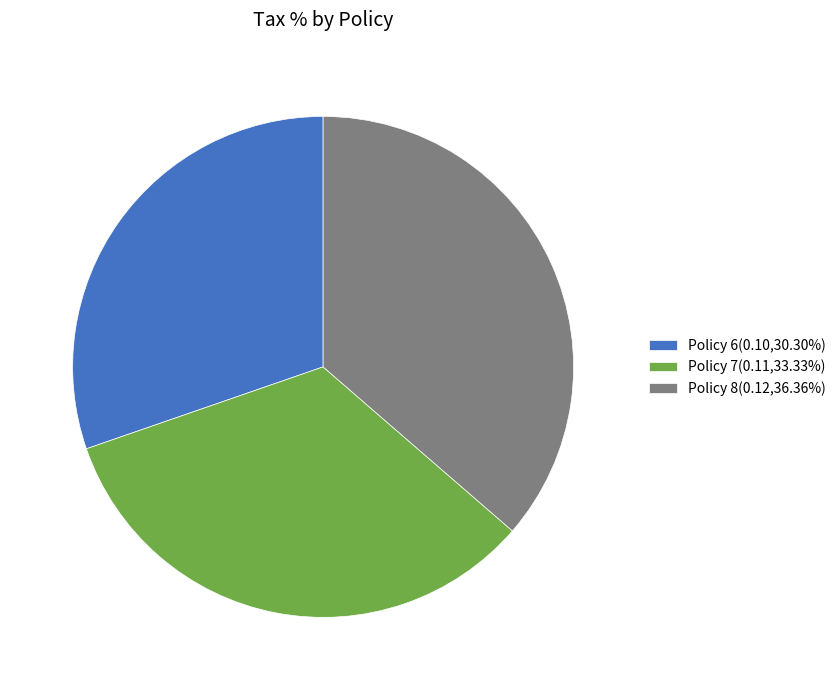

How many slices are in this pie chart?

3